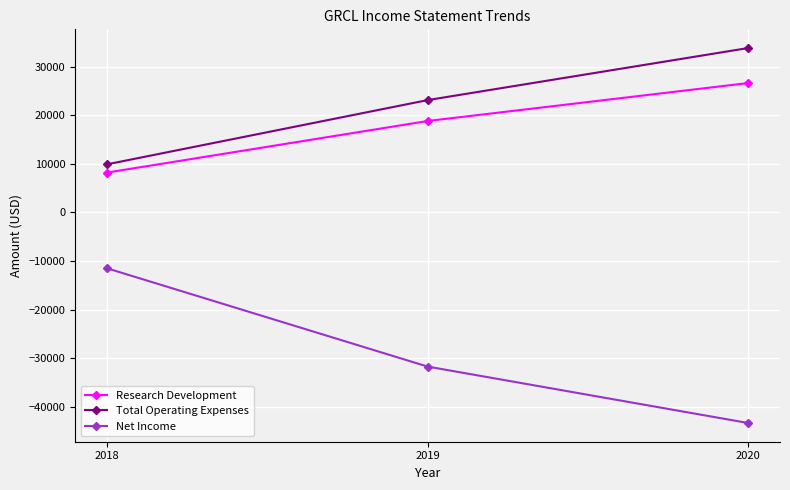

Which series has the widest spread of values?

Net Income